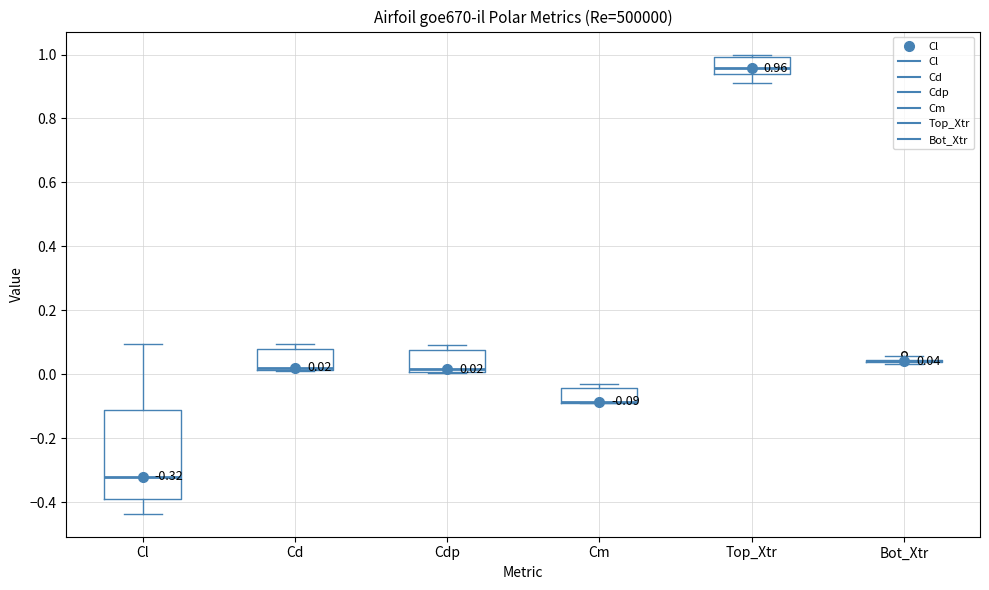

Which box is the tallest, from its lower edge to its upper edge?

Cl